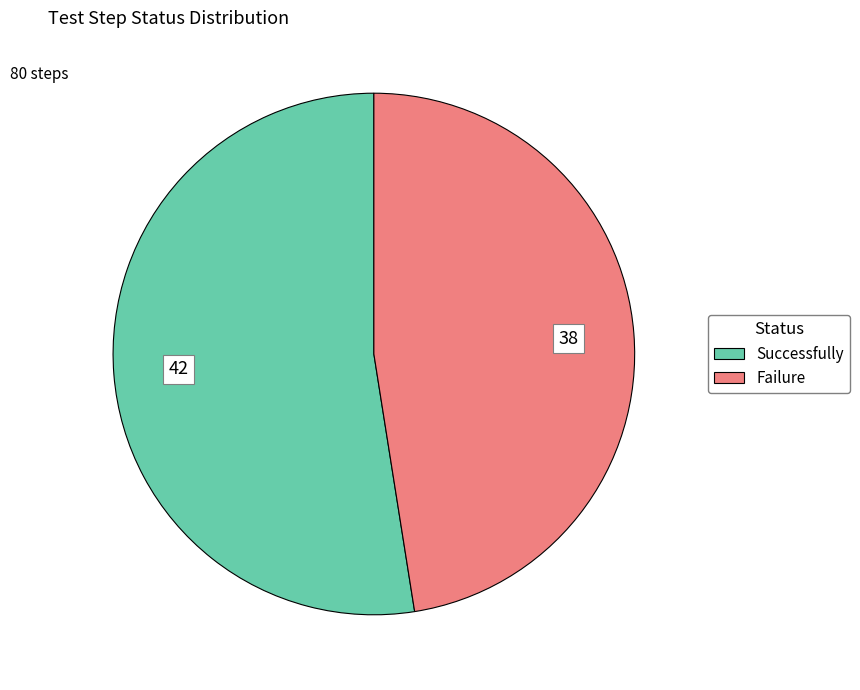

Which category has the smallest portion of the pie?

Failure